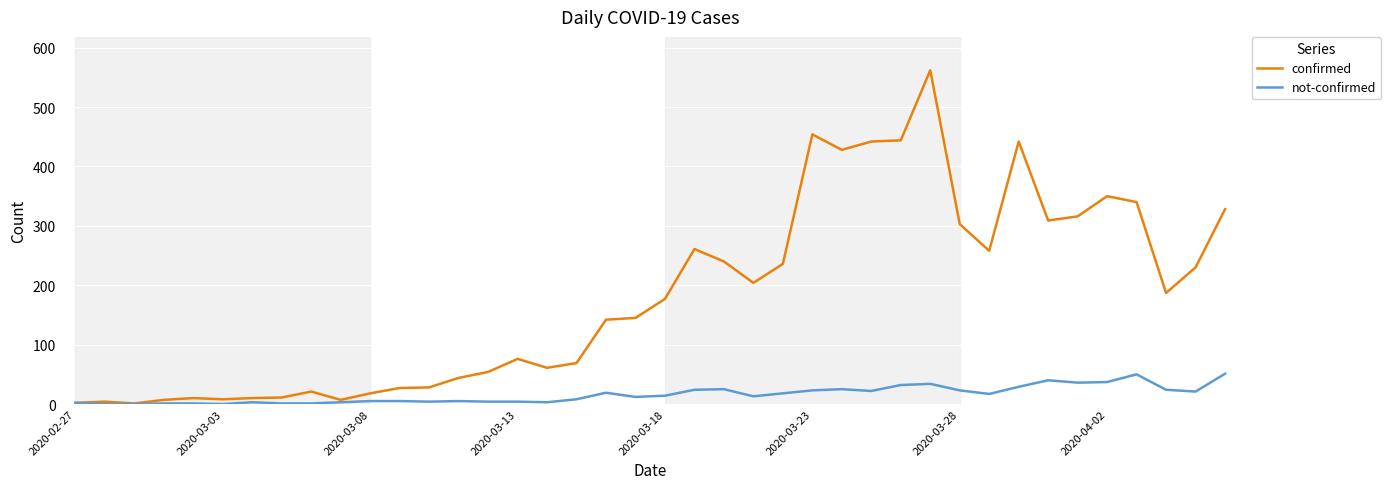

Which series has the largest total across all categories?

confirmed